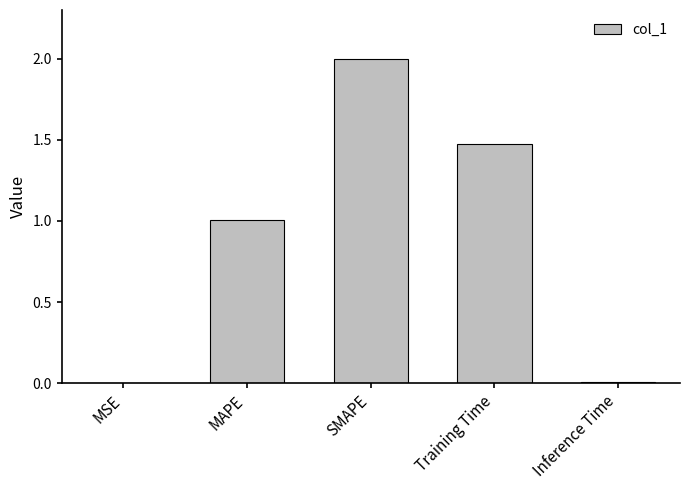

Which category has the highest value across all series?

SMAPE